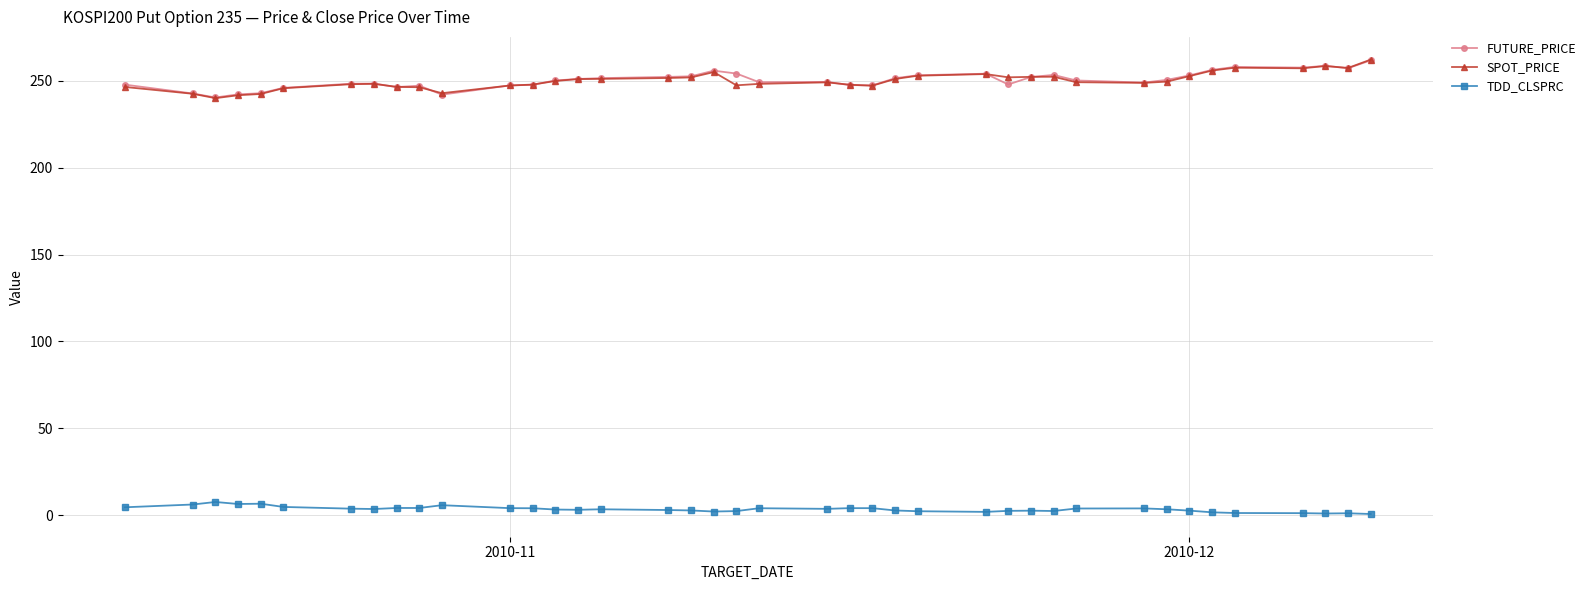

Count the number of data series in this chart.

3